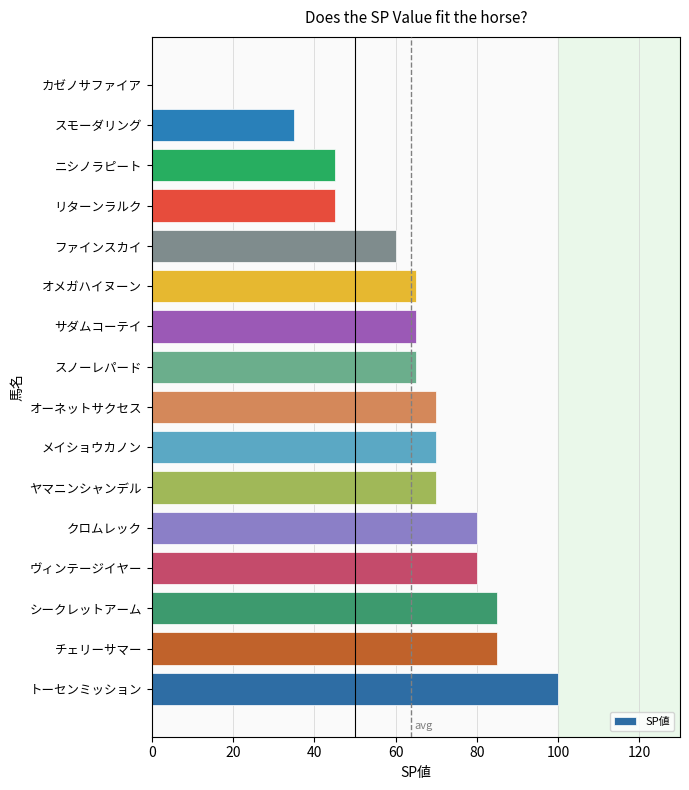

What is the average value?

64